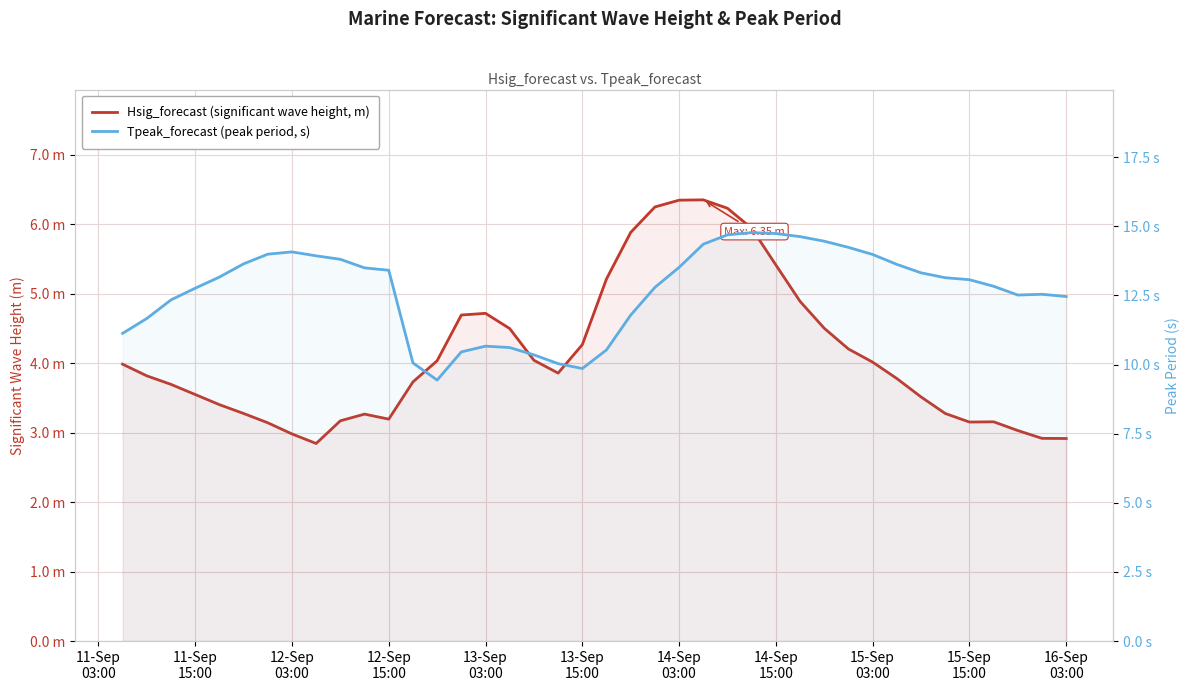

How many interior local peaks does the Tpeak_forecast (peak period, s) series have?

4